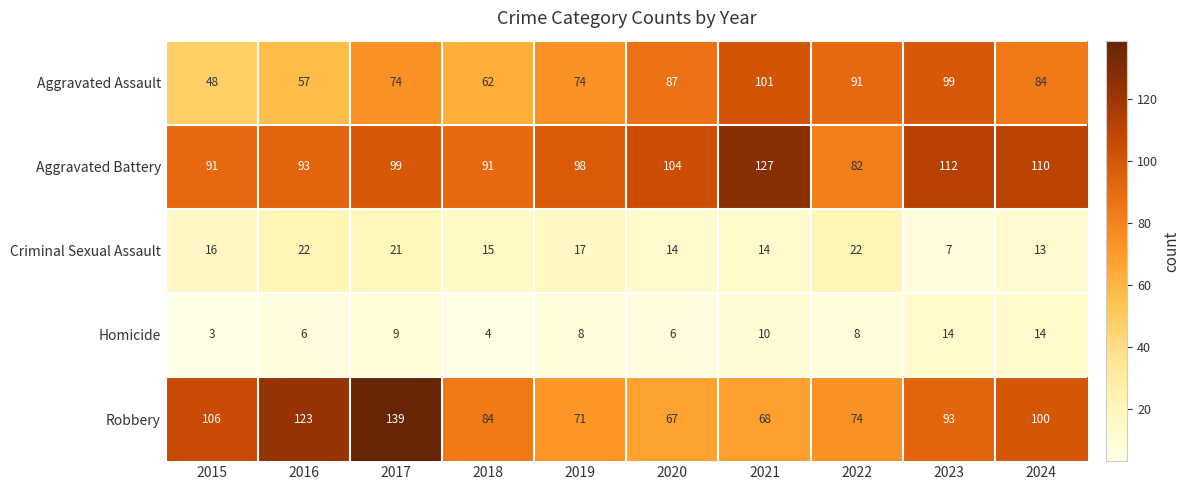

Between 2016 and 2022, which series saw the biggest shift?

Robbery